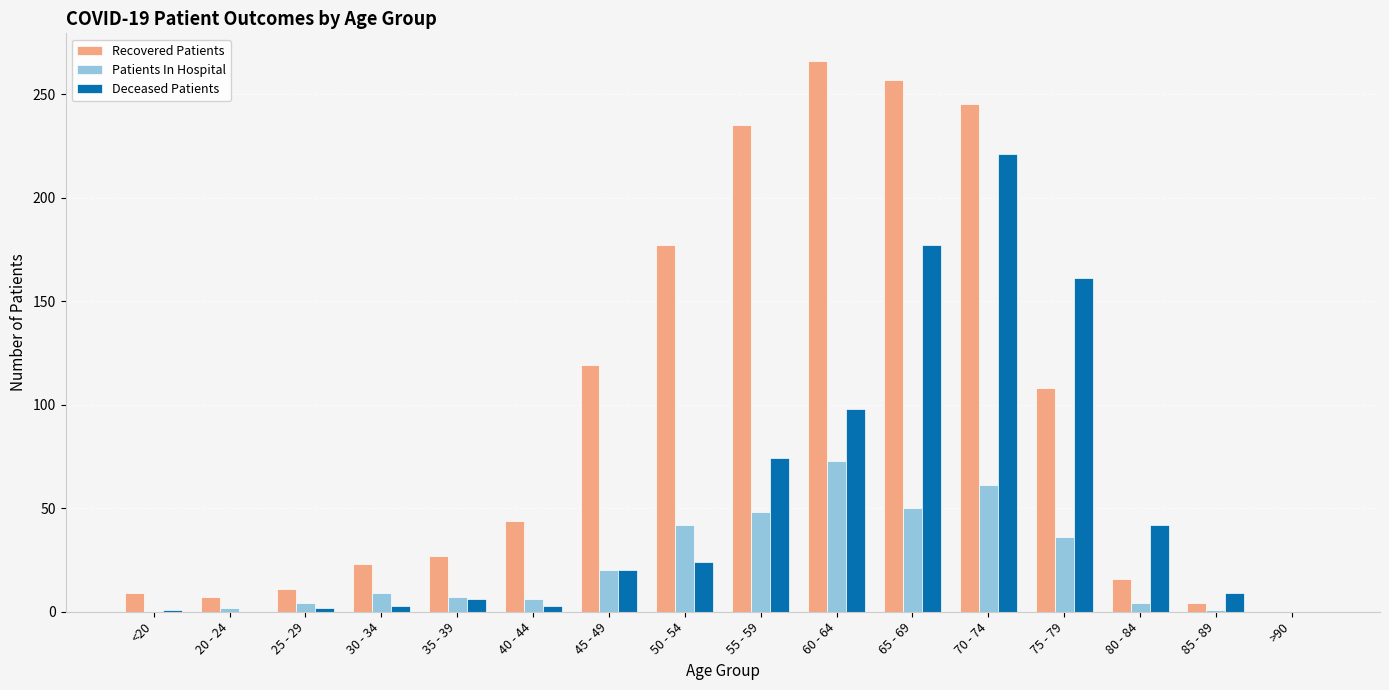

How many groups of bars are there?

16